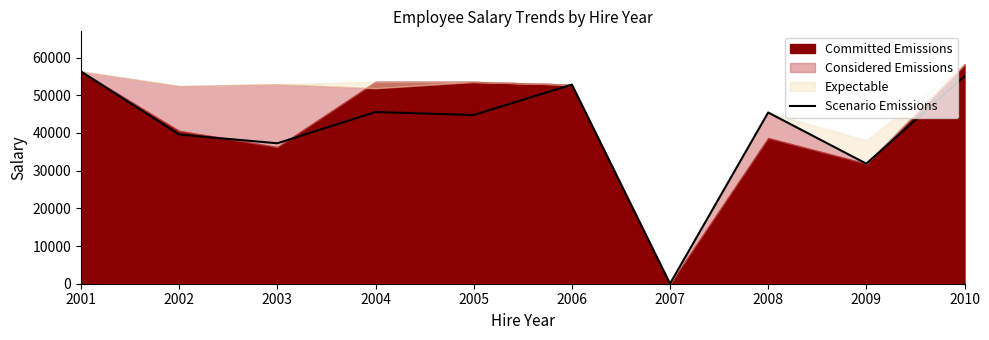

The chart shows a value of 39565 at 2002. True or false?

True